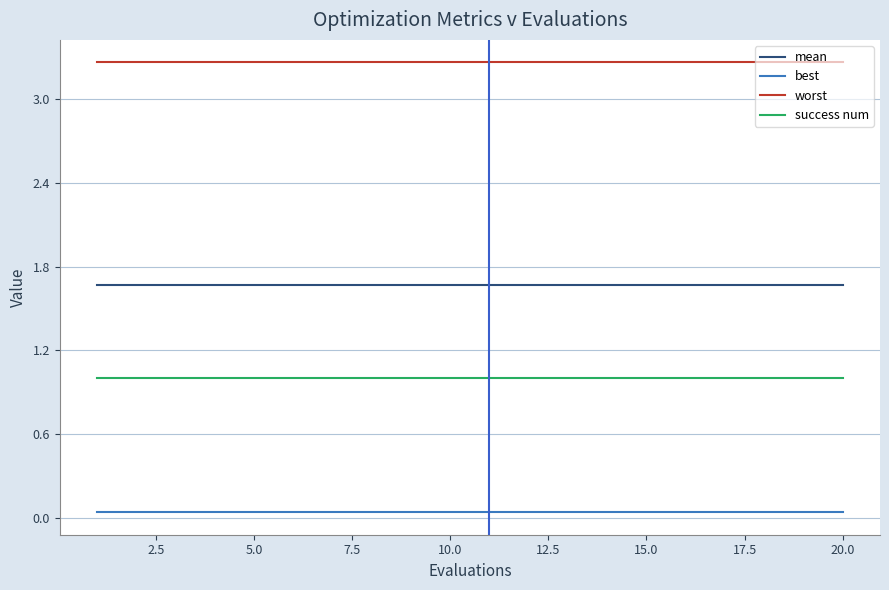

Rank the series by their maximum value, from highest to lowest.

worst, mean, success num, best